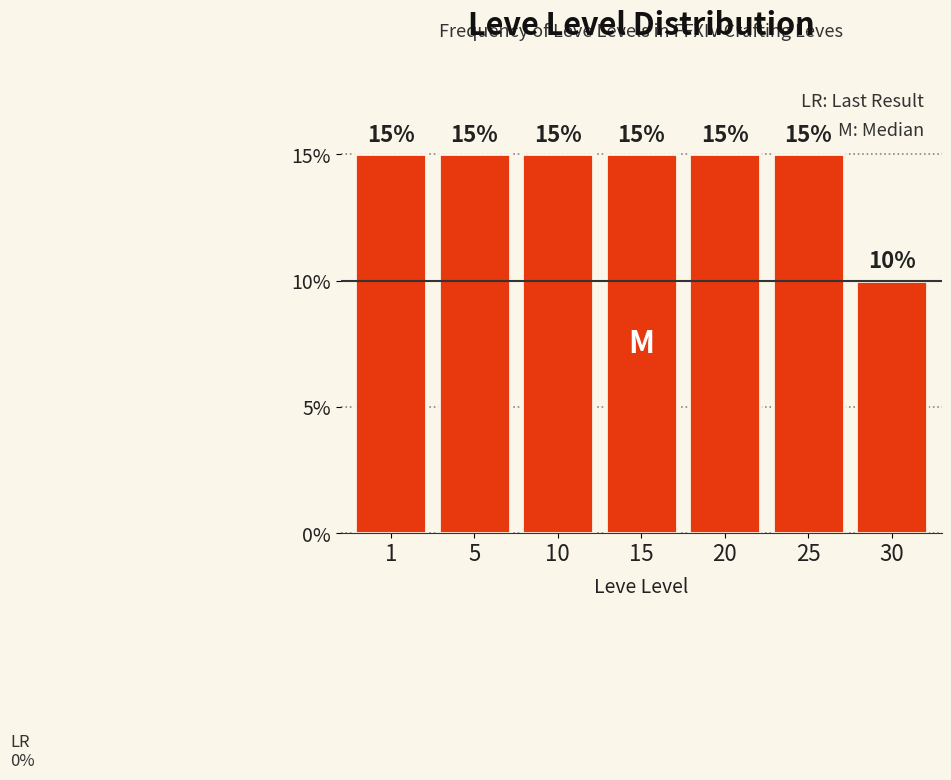

Reading left to right, extract all data points from this chart.

1=15	5=15	10=15	15=15	20=15	25=15	30=10